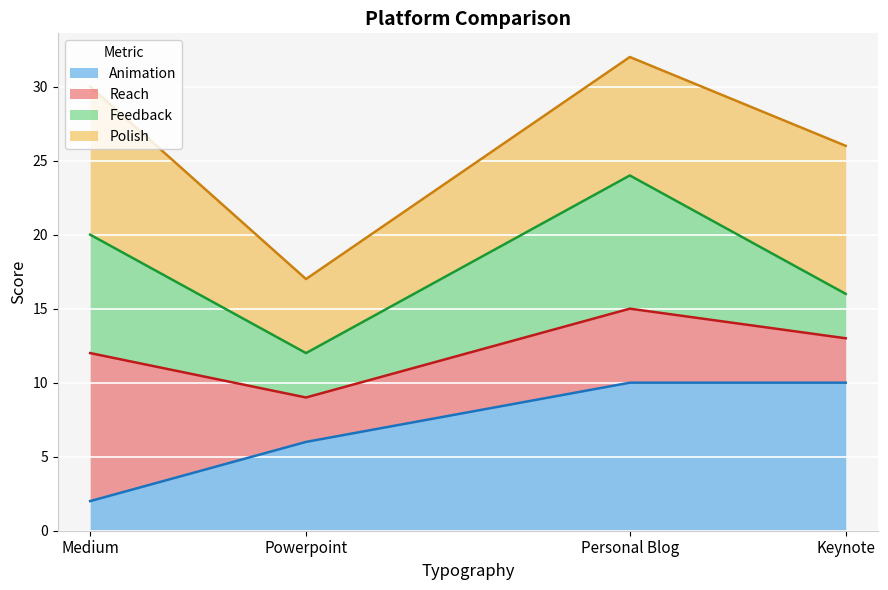

How many lines are shown in the chart?

4